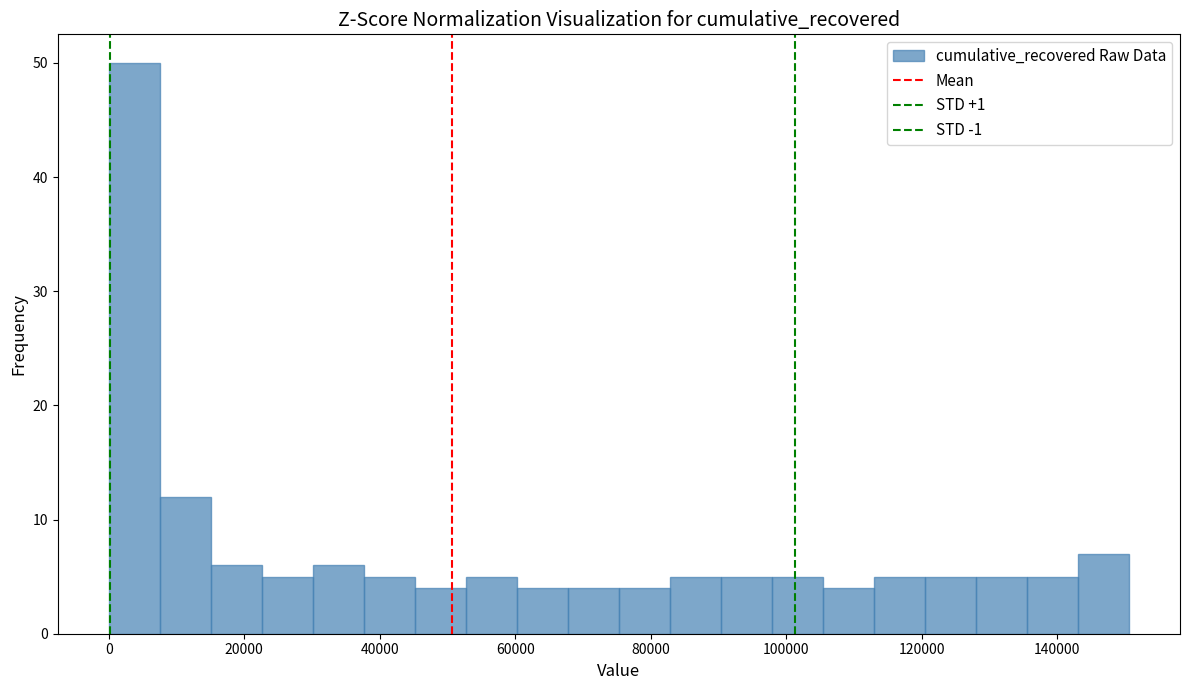

Read against the x-axis, roughly where is the centre of the tallest bar?

4000